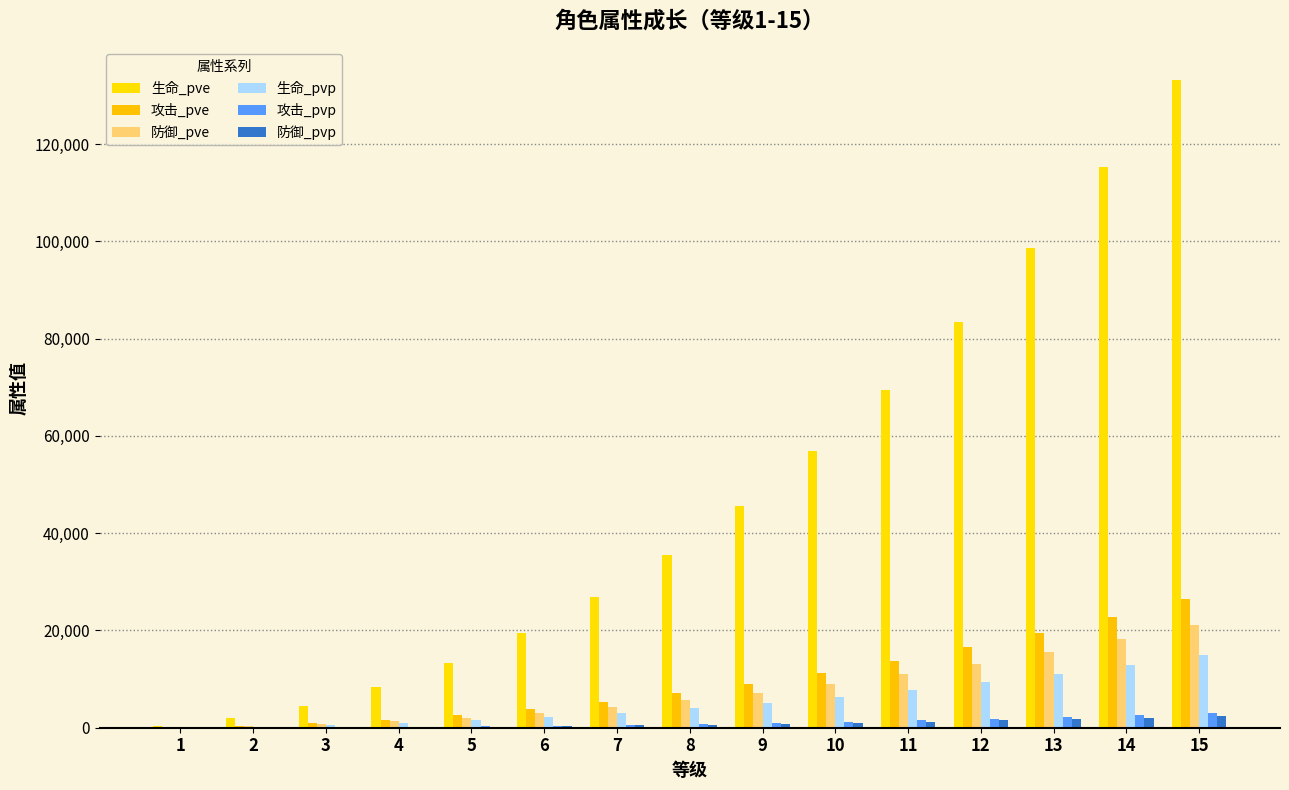

What is the sum of all 生命_pvp values?

80262